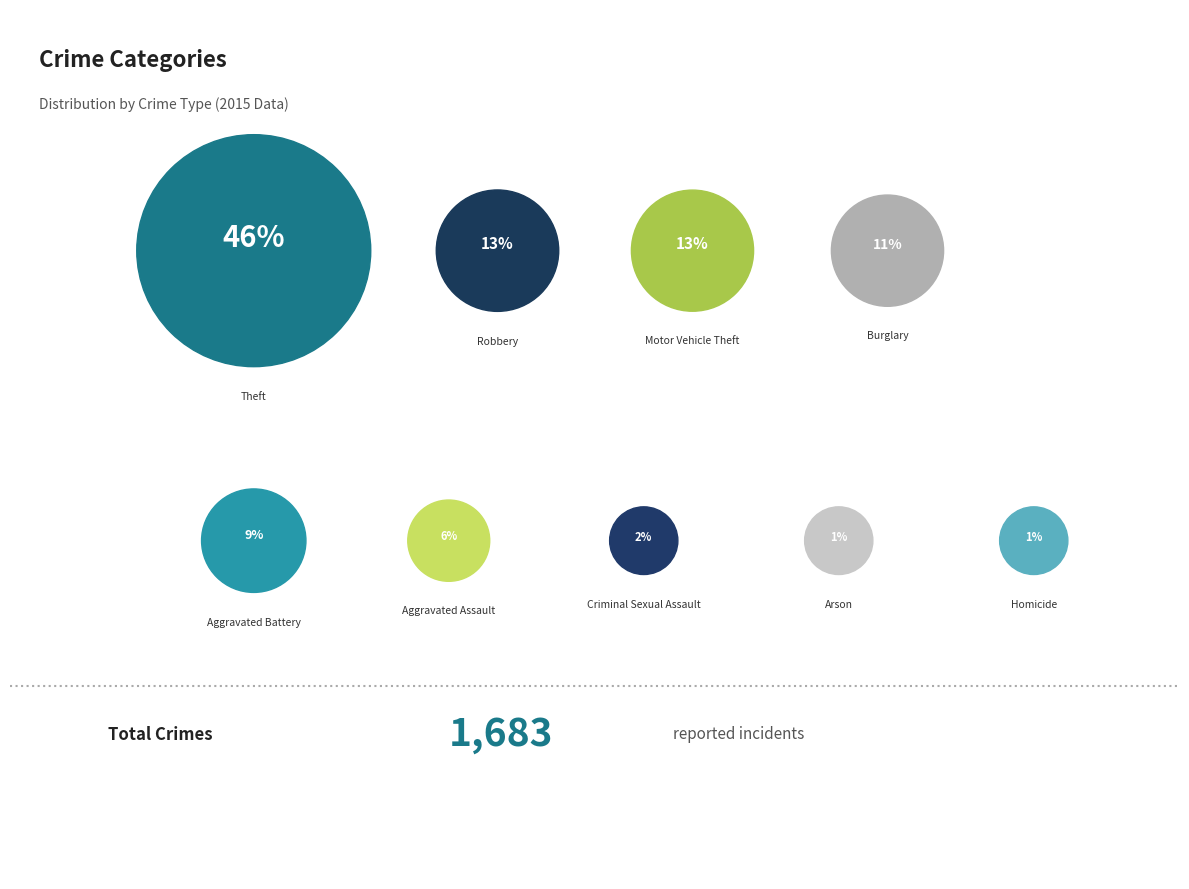

To the nearest percent, what is the combined percentage of Theft and Robbery?

59%